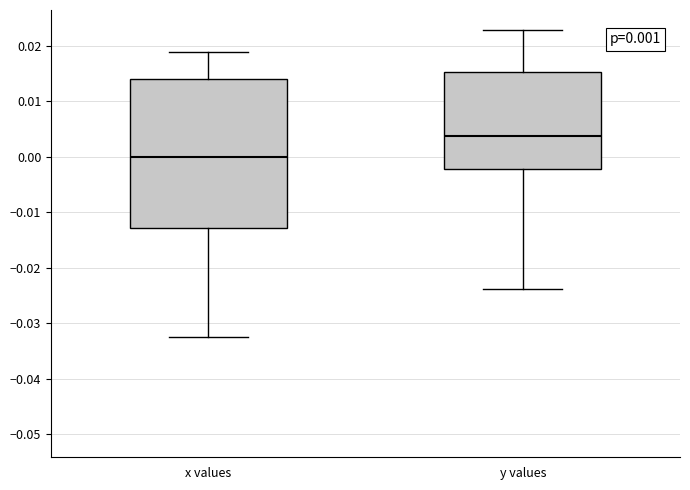

Which box is the tallest, from its lower edge to its upper edge?

x values